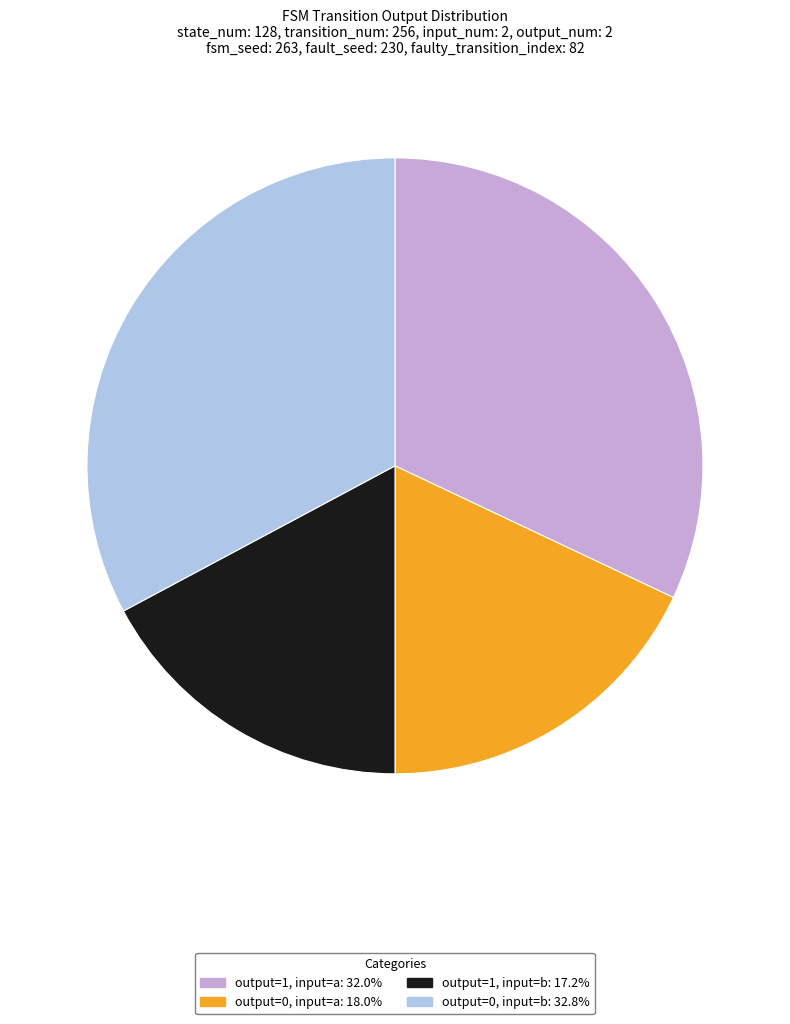

Is there any slice that represents more than half of the pie?

No